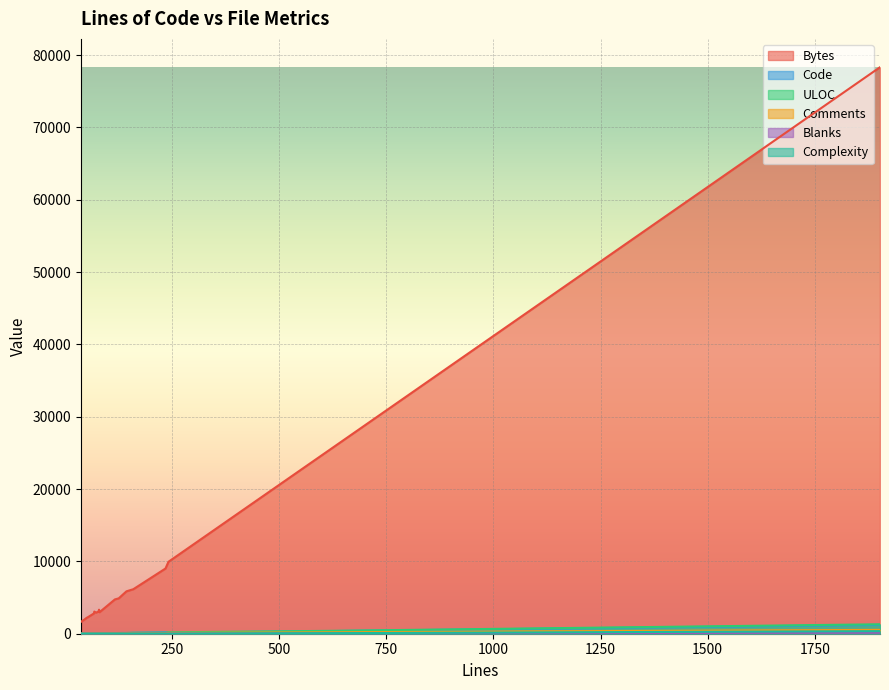

Which series has the largest range (max minus min)?

Bytes